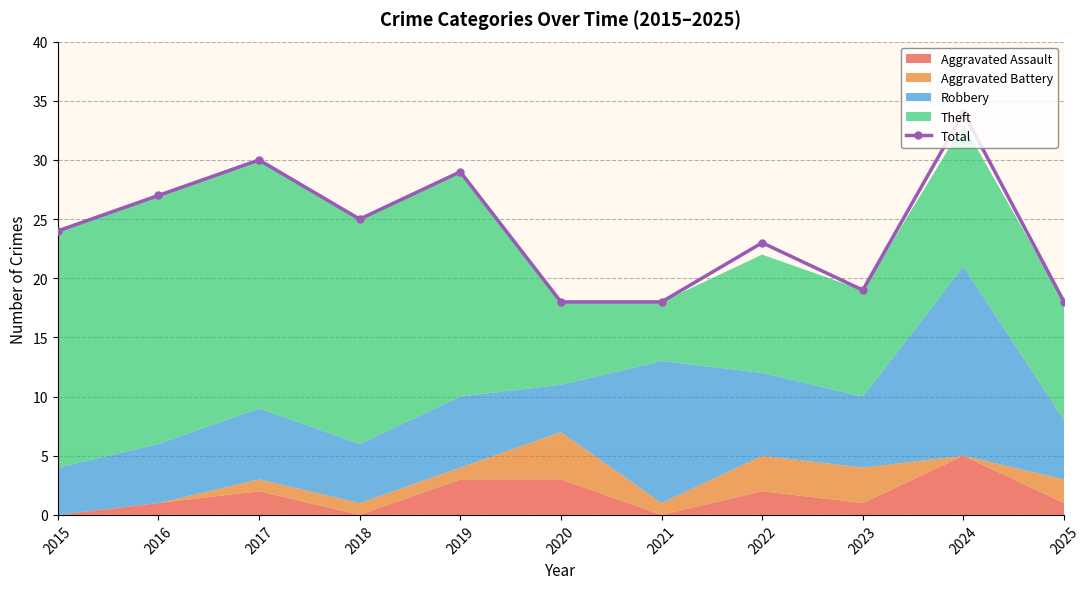

Is it true that the value at 2018 is 25?

True